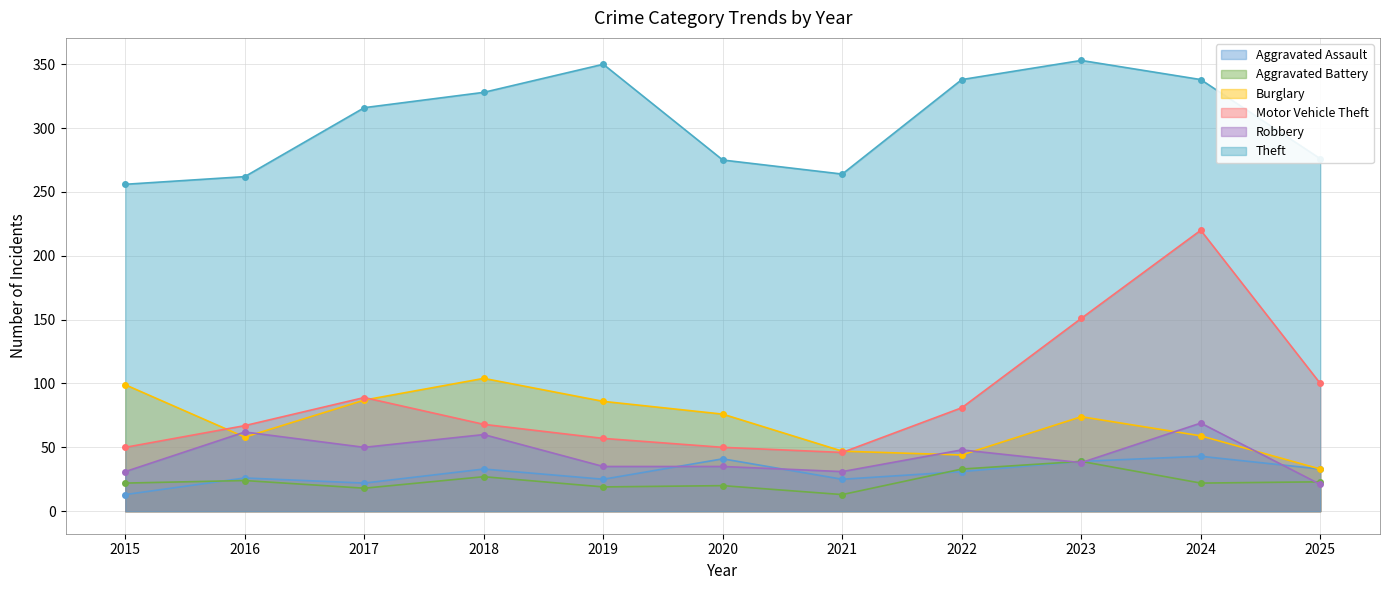

What is the difference between the second highest and second lowest values in the Aggravated Assault series?

19